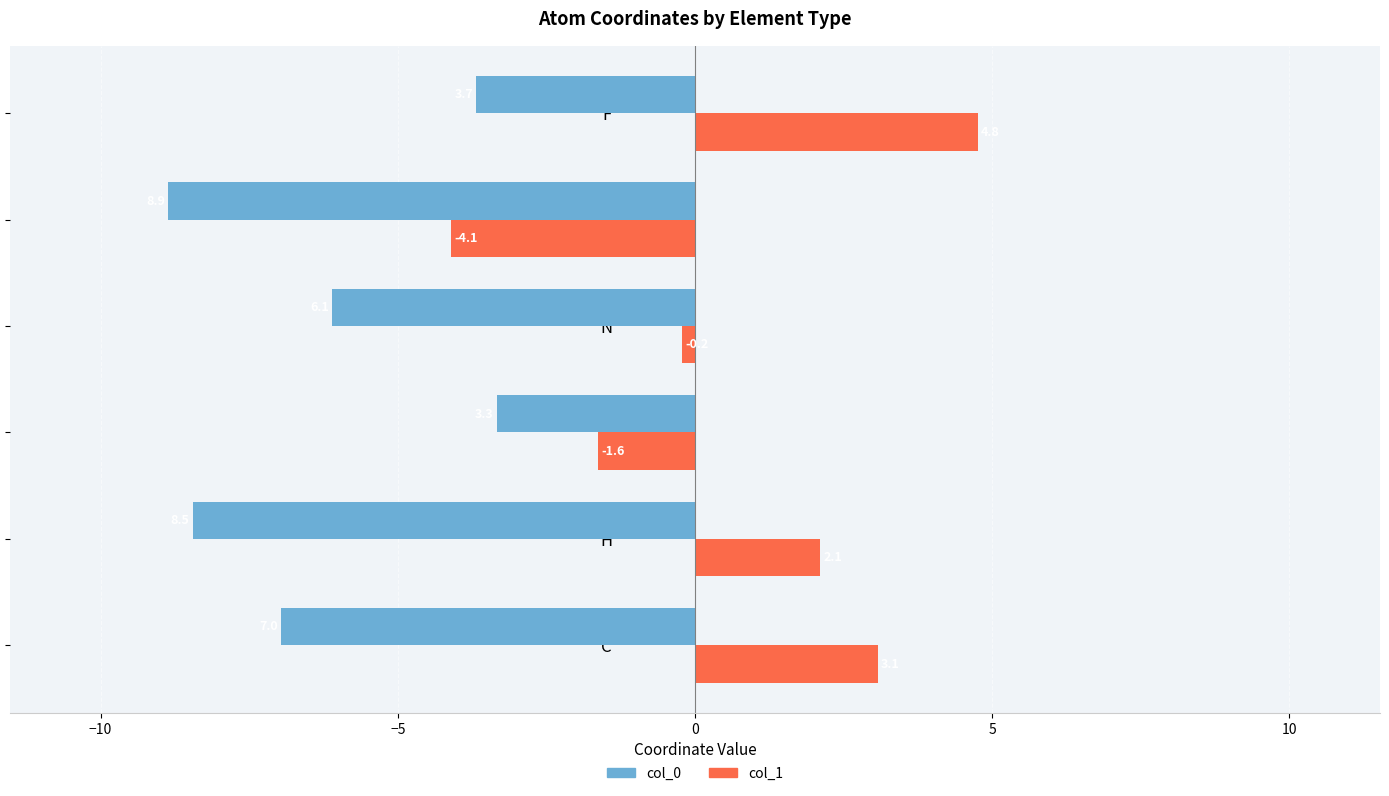

The col_0 series shows -13.0 at H. True or false?

False